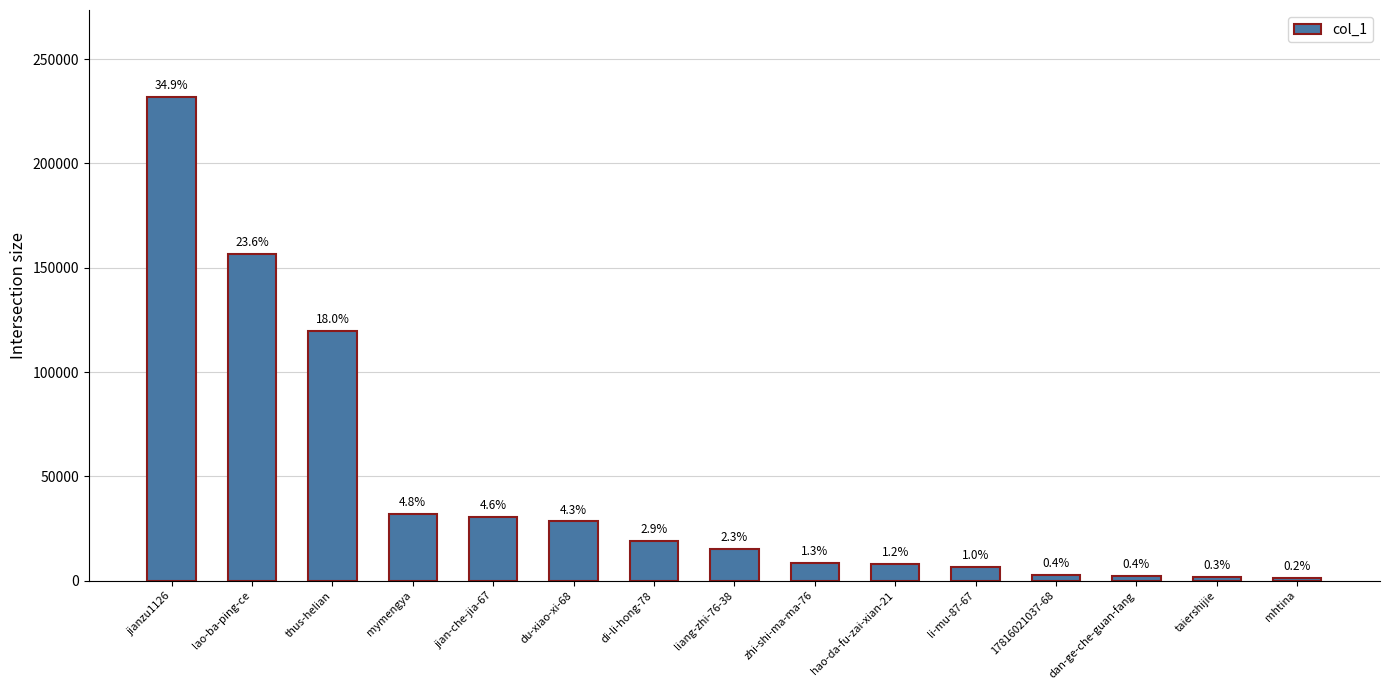

Reading left to right, list all the values displayed in this chart.

jianzu1126=231840	lao-ba-ping-ce=156677	thus-helian=119892	mymengya=32100	jian-che-jia-67=30356	du-xiao-xi-68=28388	di-li-hong-78=19194	liang-zhi-76-38=15222	zhi-shi-ma-ma-76=8573	hao-da-fu-zai-xian-21=7812	li-mu-87-67=6417	17816021037-68=2875	dan-ge-che-guan-fang=2372	taiershijie=1940	mhtina=1394